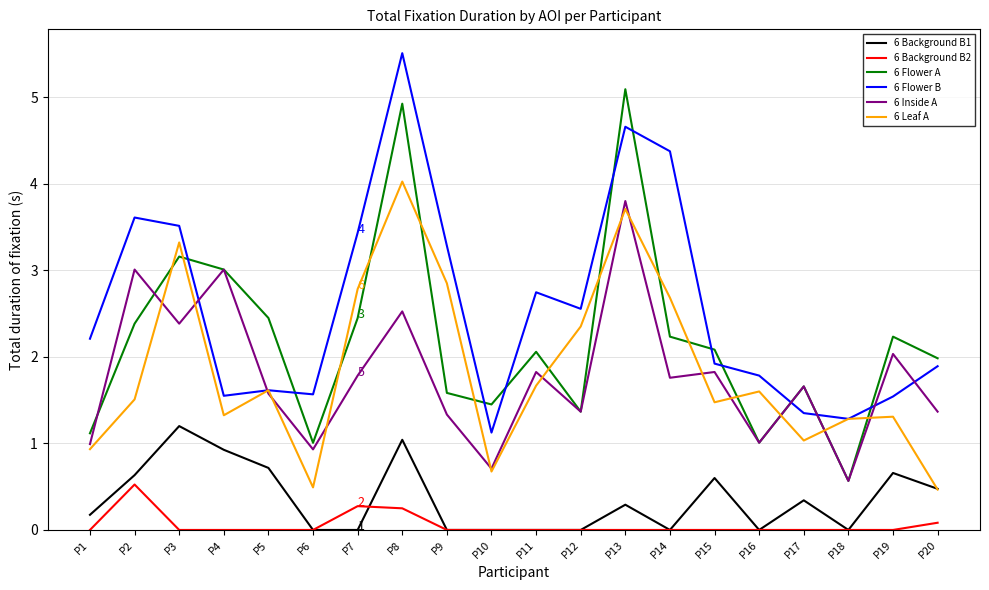

How many categories are shown in the chart?

20